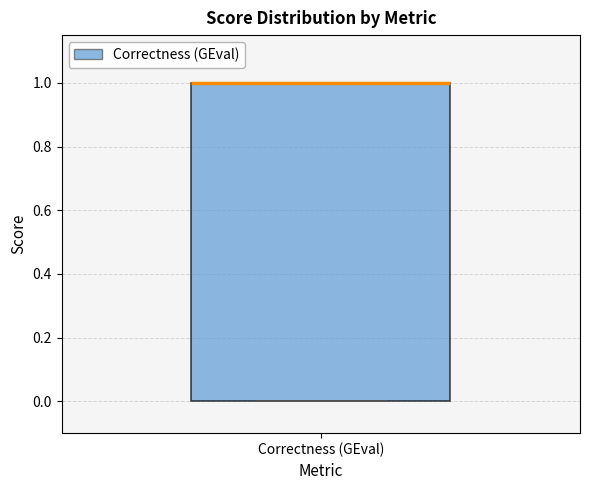

Where is the lower edge of the box for Correctness (GEval) on the y-axis? The values are not printed on the chart, so give them approximately, as read against the axis.

0